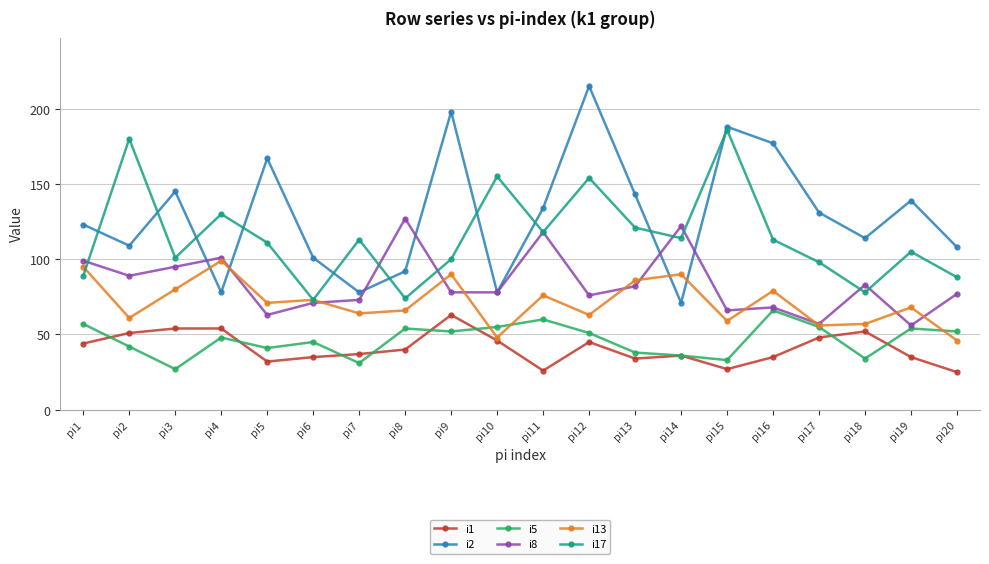

The i8 series shows 78 at pi10. True or false?

True